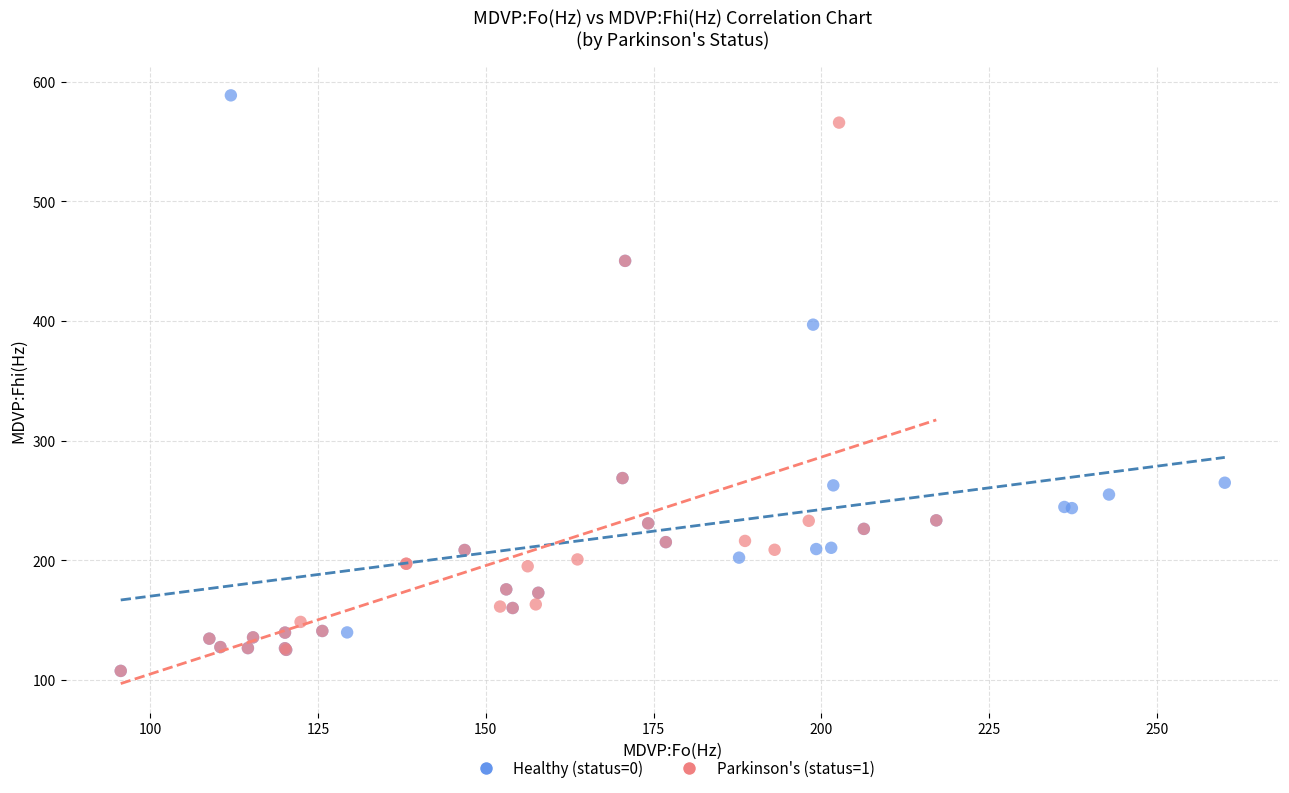

Which series contains the highest Y value?

Healthy (status=0)